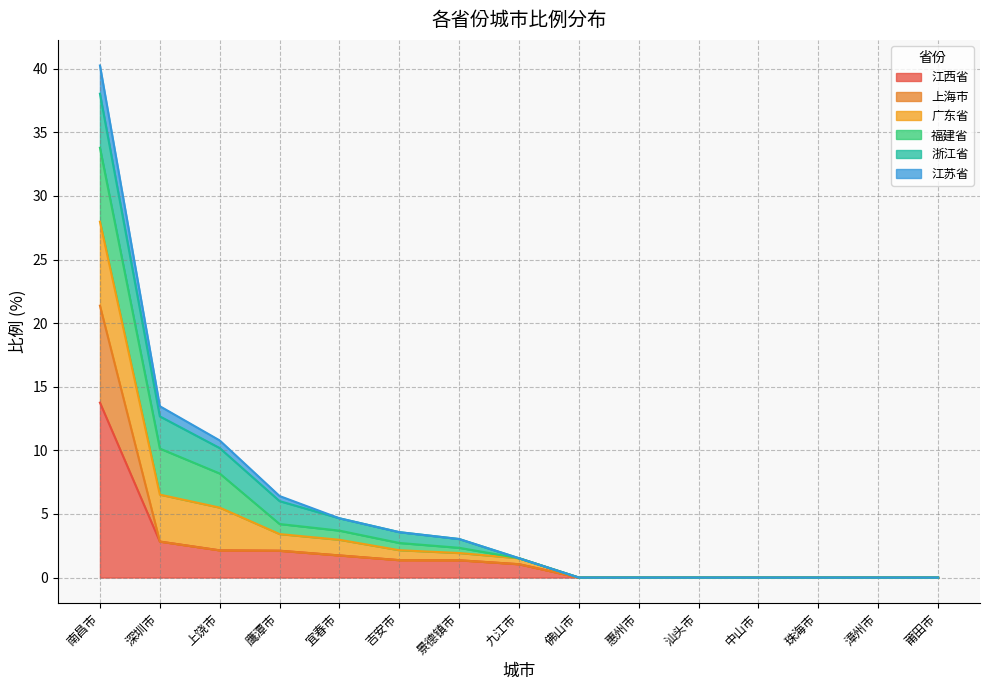

What is the highest value of the 江西省 series?

13.8